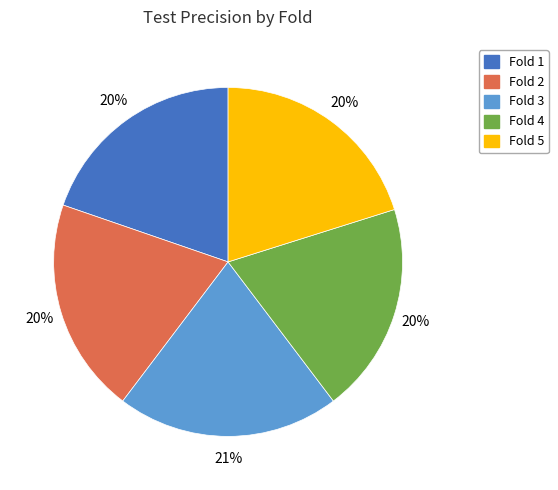

Is the sum of Fold 4 and Fold 2 greater than half?

No